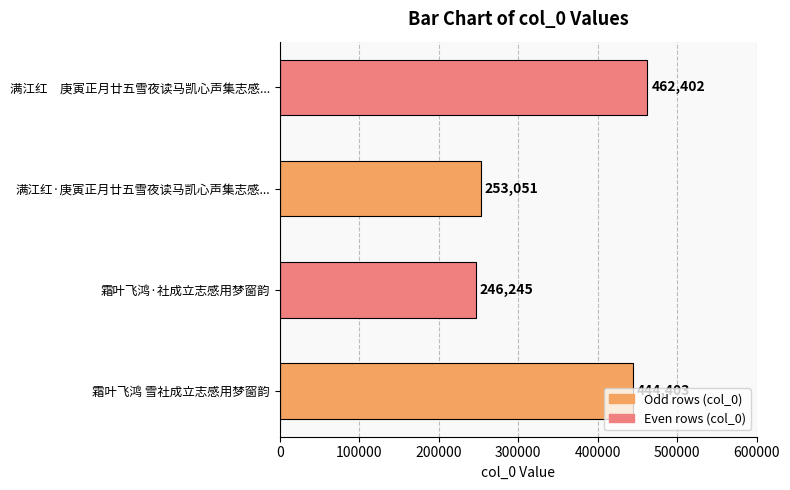

What is the sum of all values?

1406101